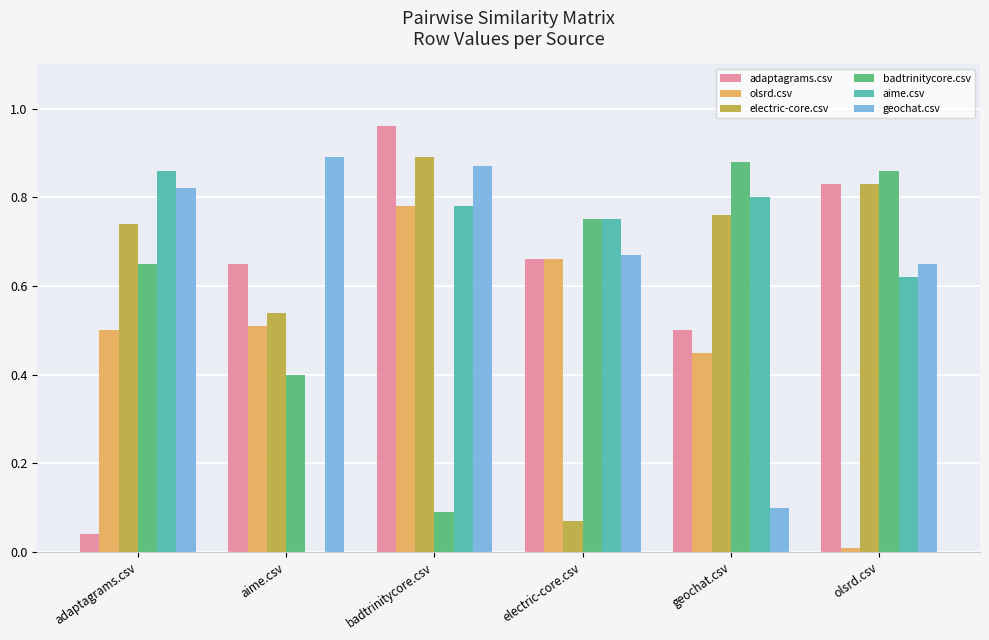

At which category is the sum across all series the highest?

badtrinitycore.csv